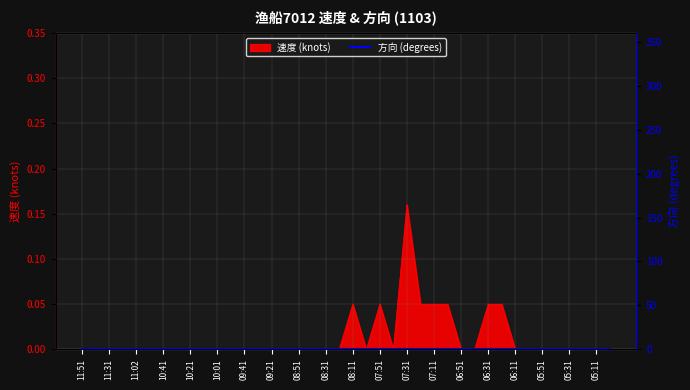

At which label is the value closest to 0?

11:51